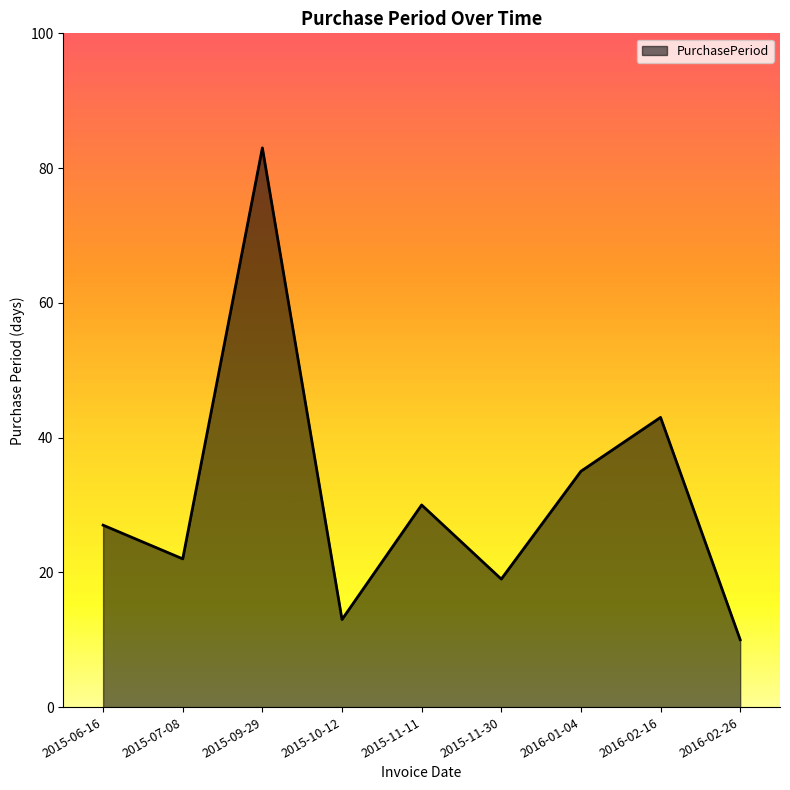

How many interior local peaks (higher than both neighbors) does the data have?

3